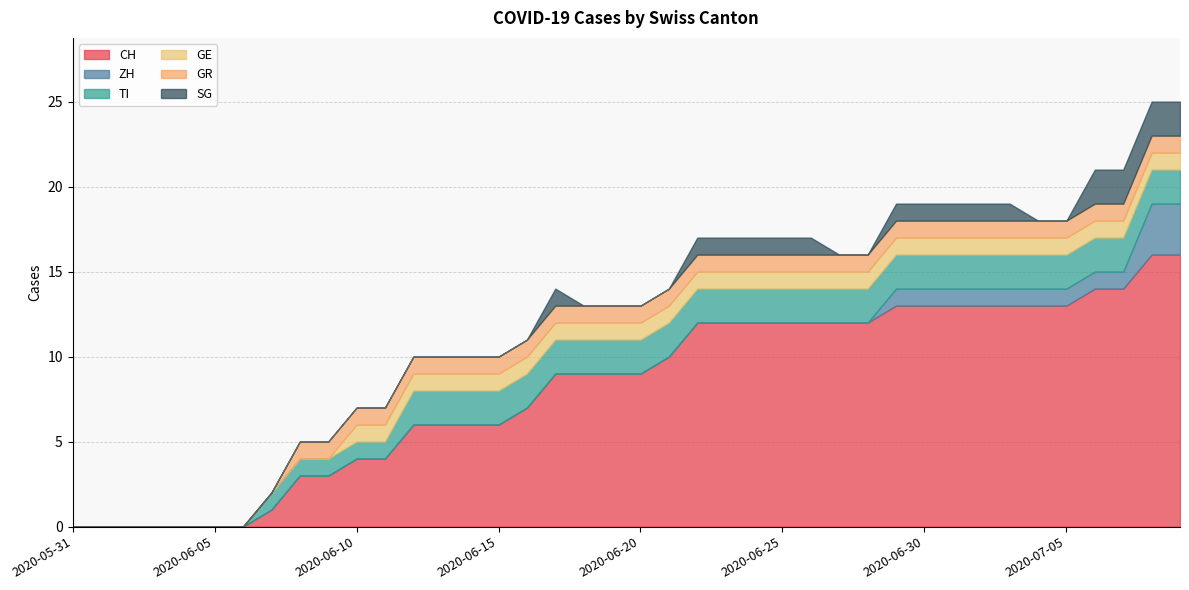

True or false: SG and TI intersect in this chart.

False